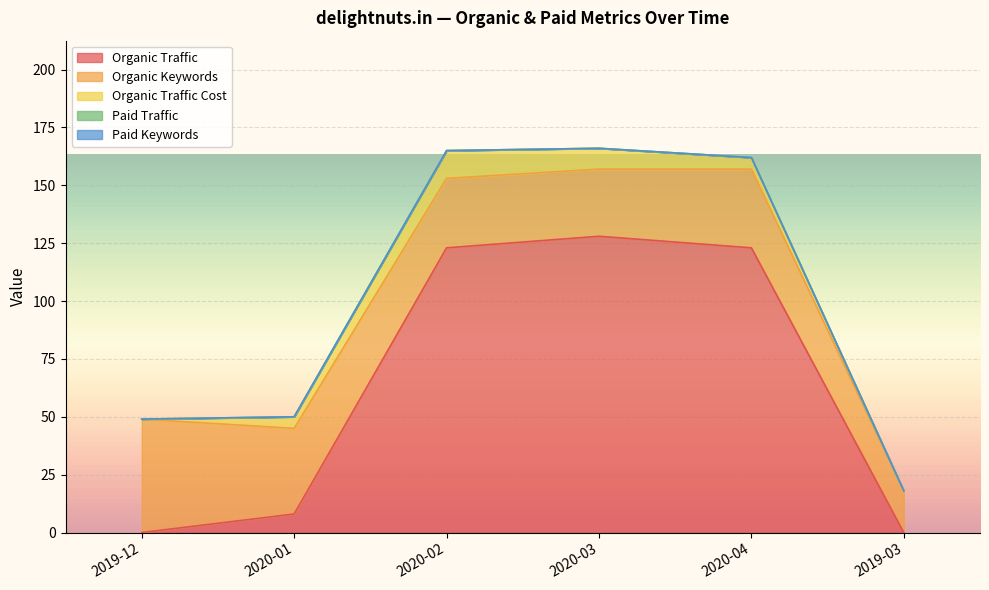

Where is the first local maximum for Organic Traffic Cost?

2020-02